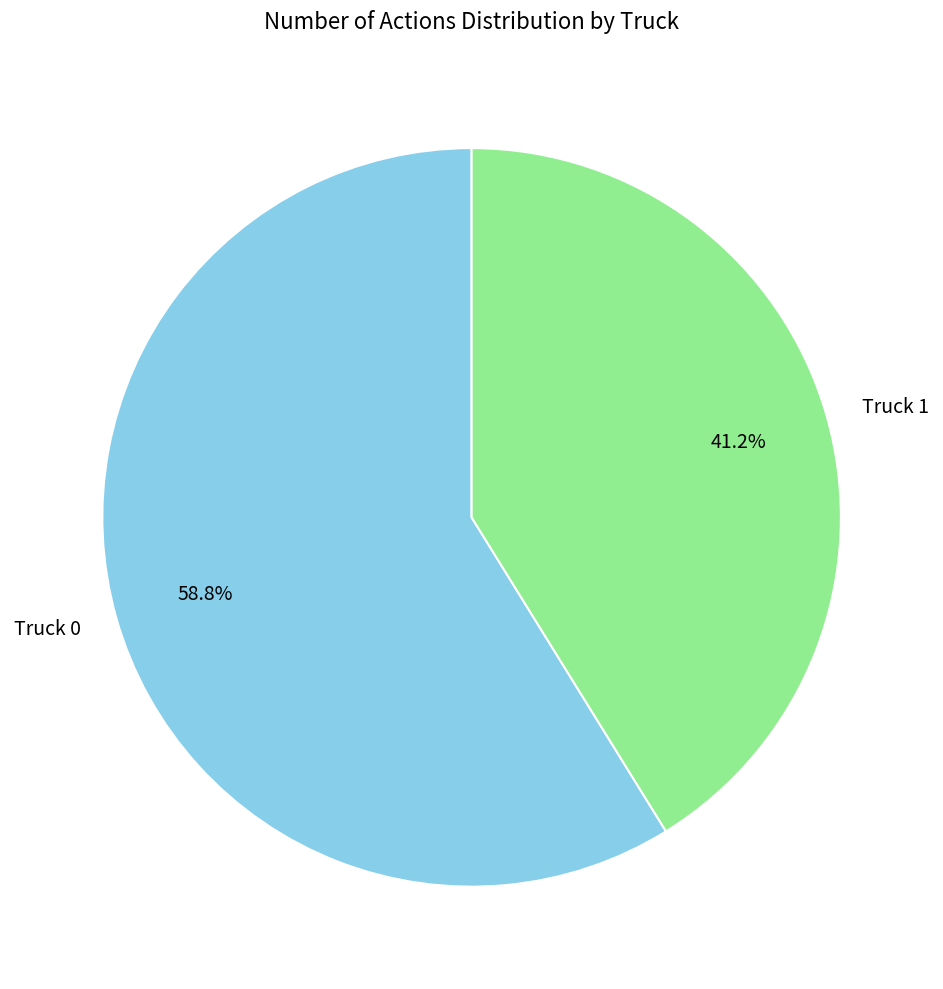

To the nearest percent, what is the difference between the largest and smallest slice percentages?

18%